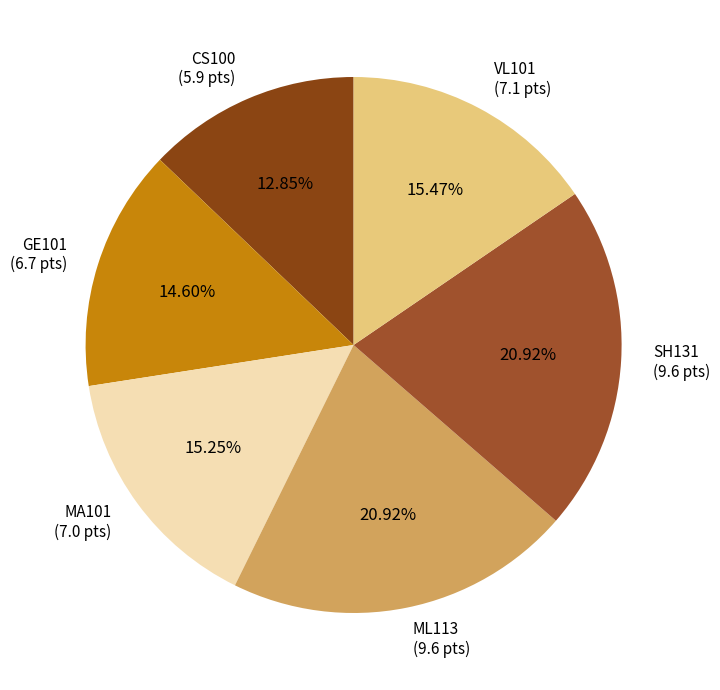

To the nearest percent, what percentage of the pie is MA101?

15%